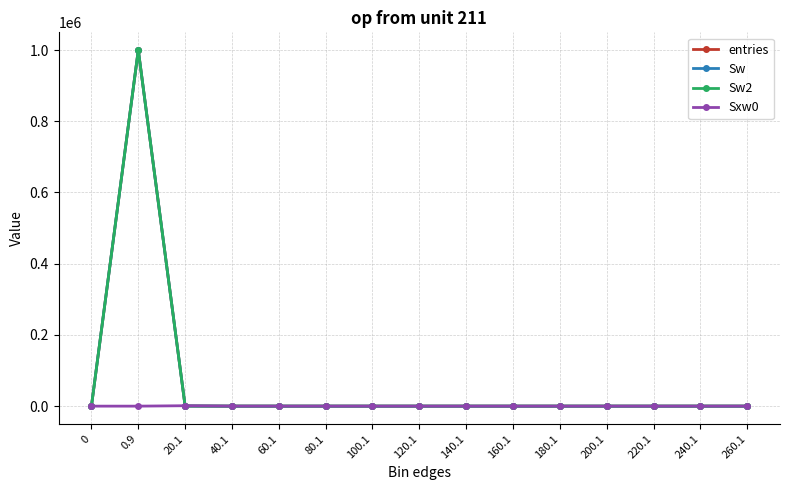

How many values in Sw are above zero?

3